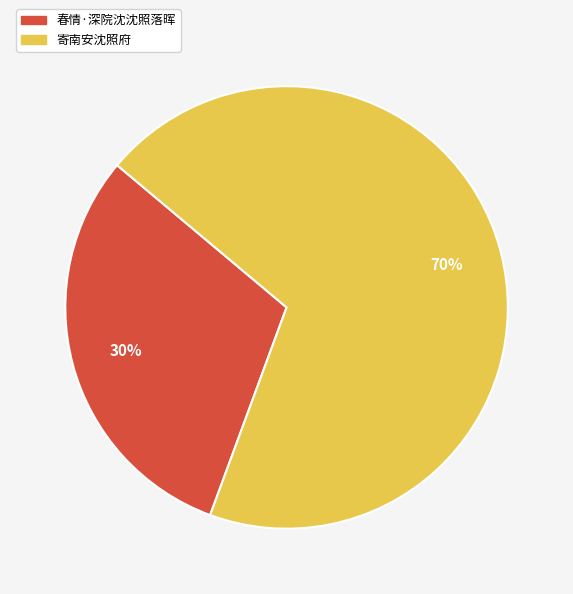

To the nearest percent, what percentage of the pie is 寄南安沈照府?

70%